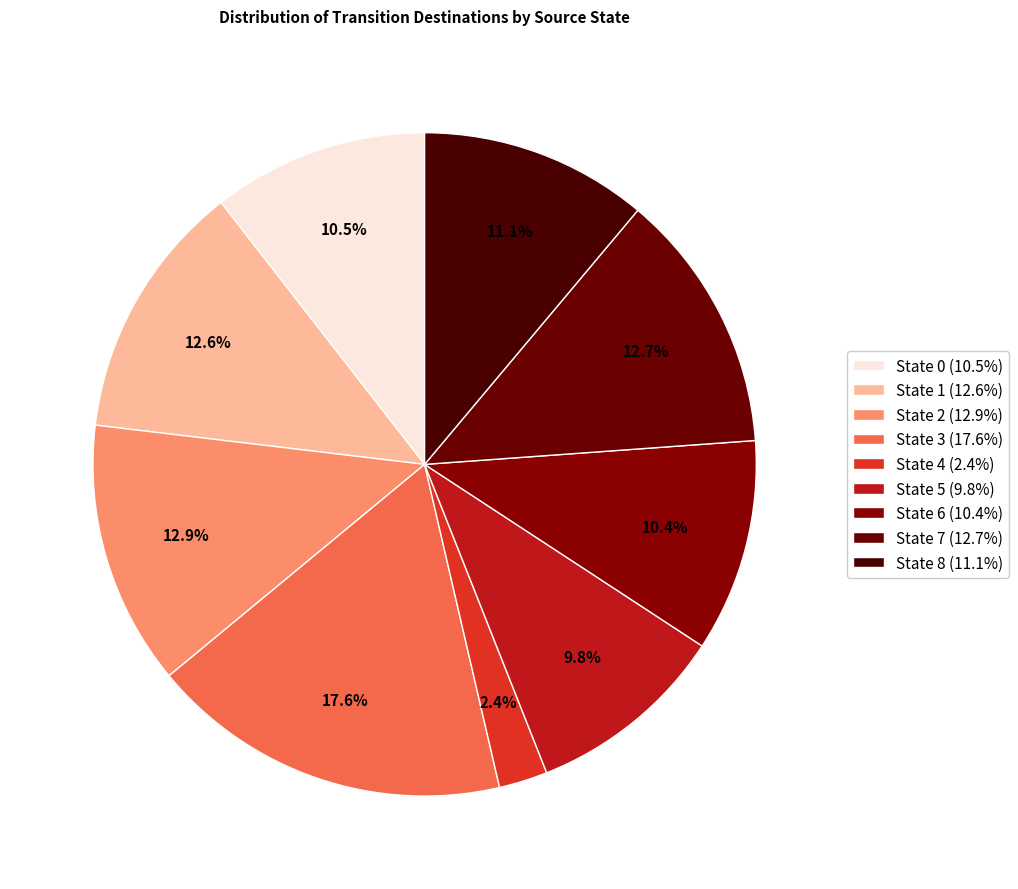

How many segments does this pie chart have?

9